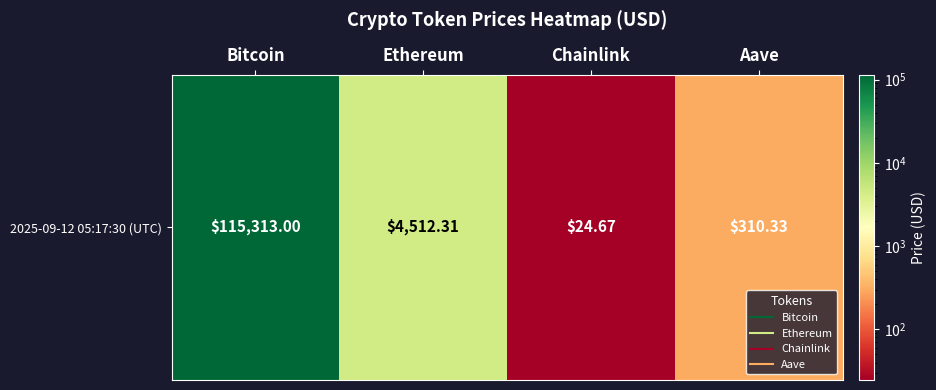

Reading left to right, what are all the values shown in this chart?

Bitcoin=115313.0	Ethereum=4512.3	Chainlink=24.7	Aave=310.3